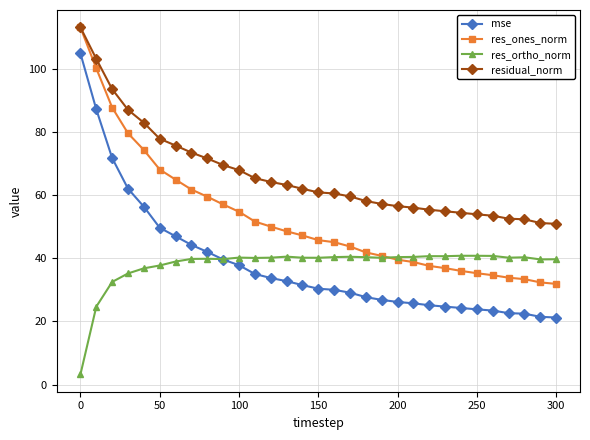

Count the number of data series in this chart.

4